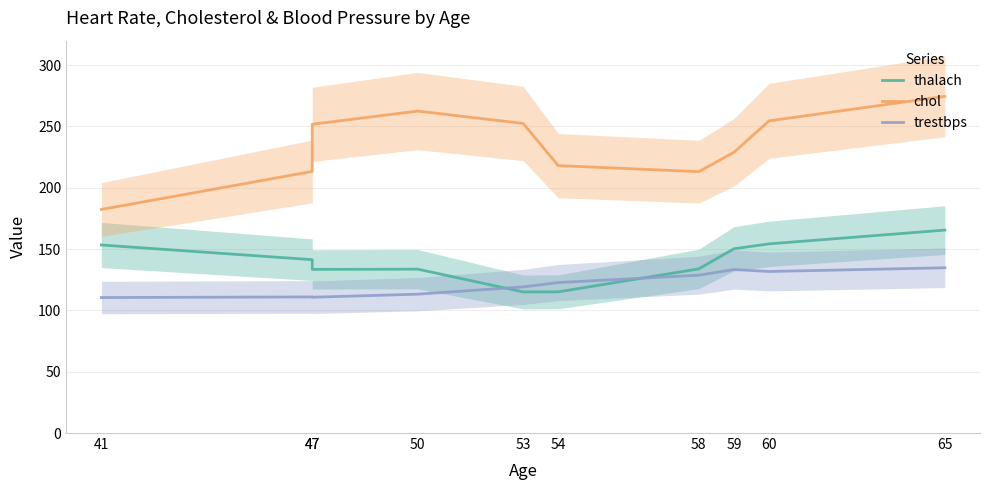

Reading right to left, extract all data points from this chart.

thalach: 65=165.5	60=154.3	59=150.3	58=133.9	54=115.1	53=115.1	50=133.7	47=133.5	47=141.4	41=153.4
chol: 65=274.6	60=254.6	59=229.0	58=213.2	54=218.1	53=252.5	50=262.6	47=251.8	47=213.3	41=182.3
trestbps: 65=134.8	60=131.7	59=133.3	58=128.7	54=122.7	53=119.2	50=113.2	47=110.7	47=111.0	41=110.5